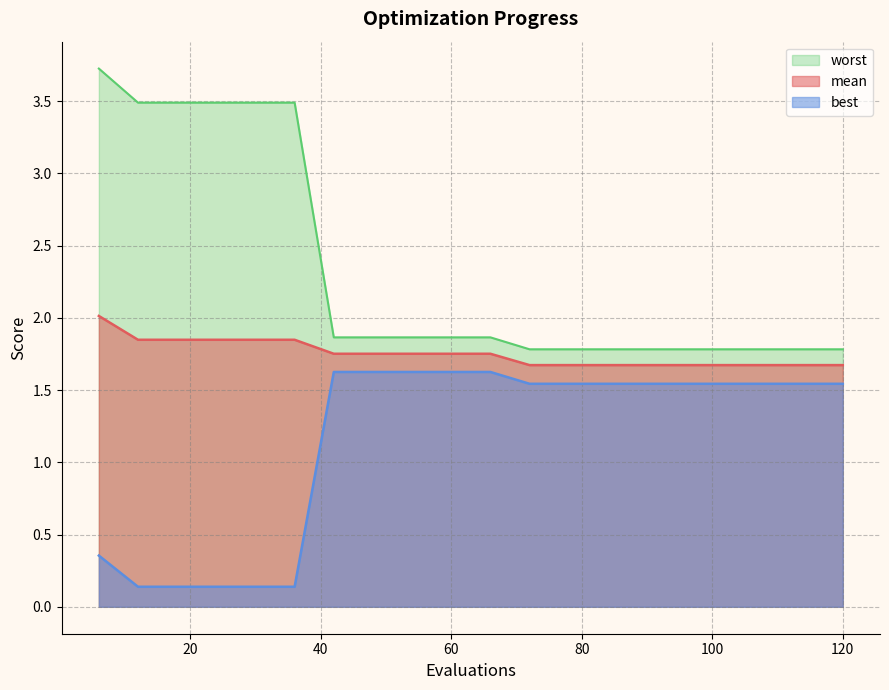

List the series in order of their peak value, lowest first.

best, mean, worst